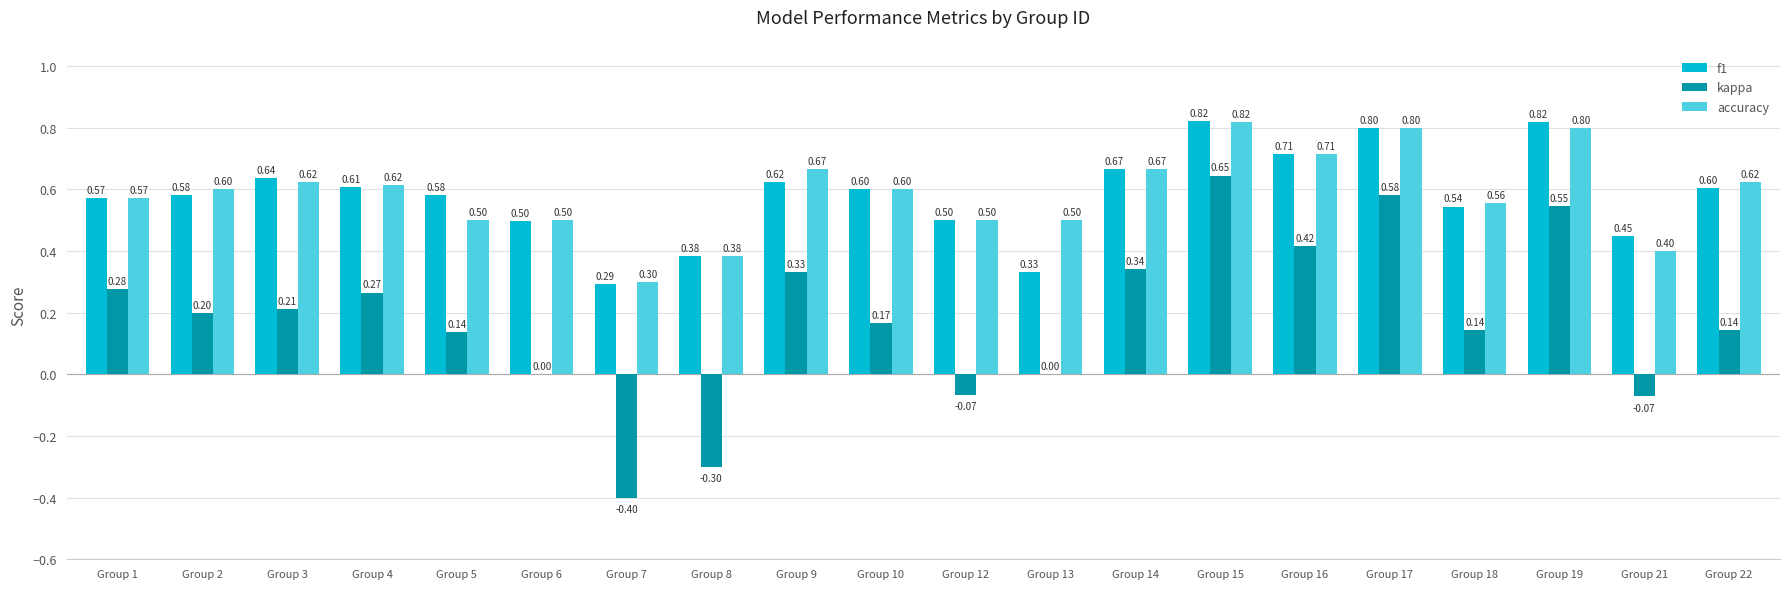

Between Group 15 and Group 18, which series saw the biggest shift?

kappa